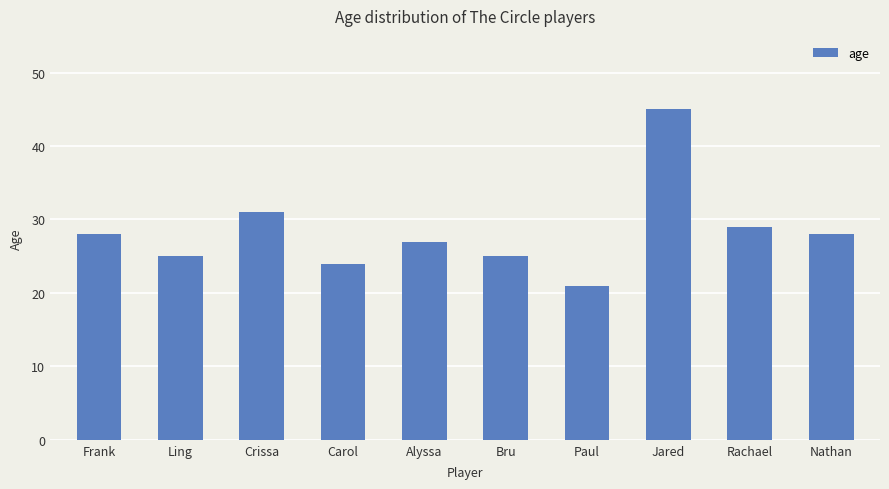

What is the average value?

28